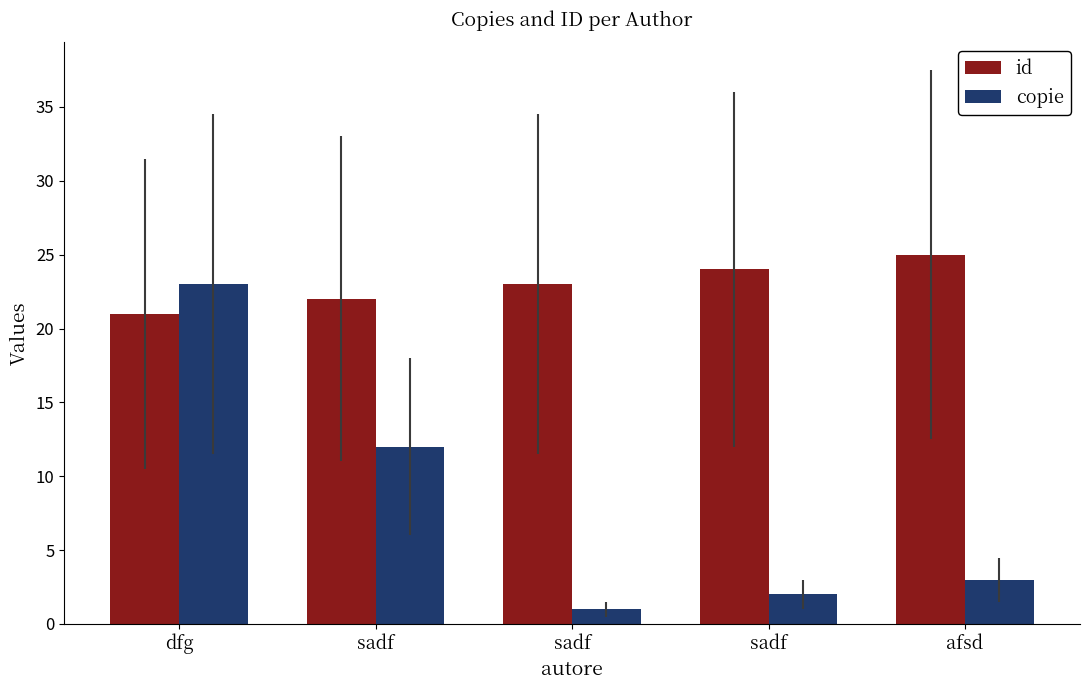

How many categories are shown in the chart?

5